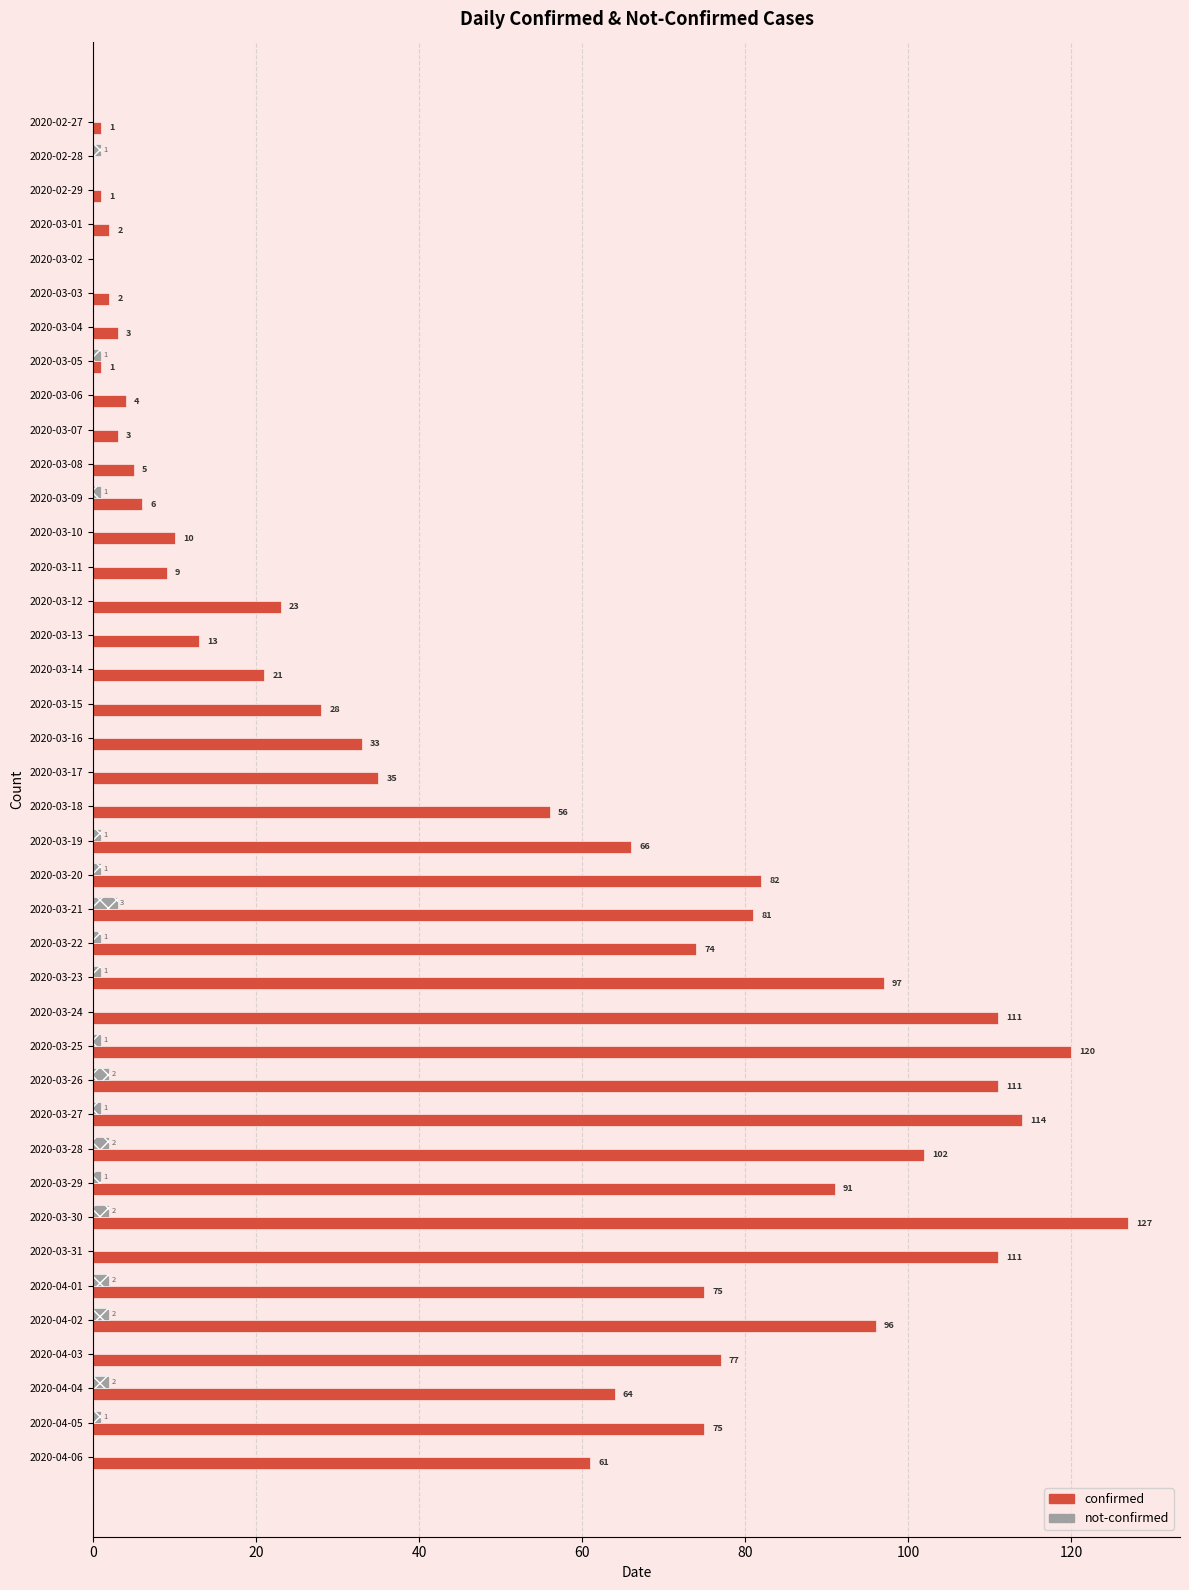

What is the sum of the confirmed values at 2020-03-20 and 2020-03-12?

105